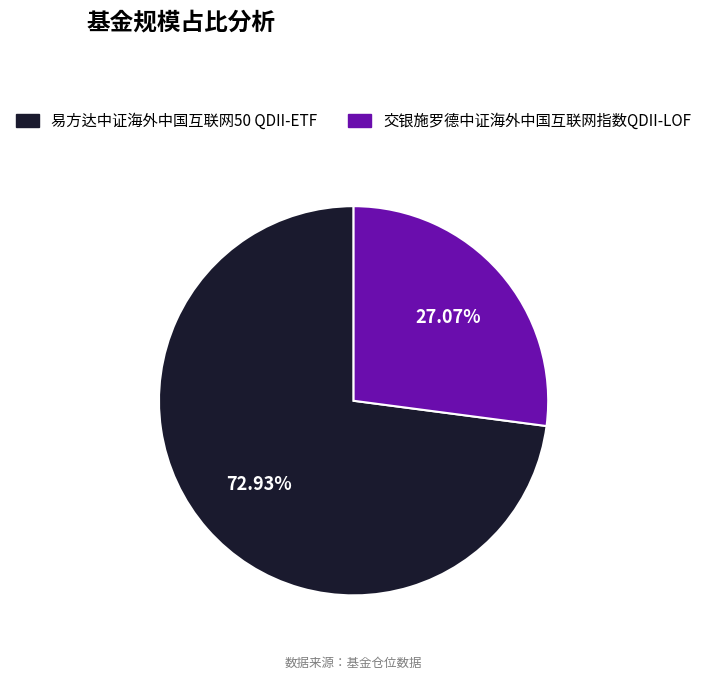

The 易方达中证海外中国互联网50 QDII-ETF slice represents 73% of the pie. True or false?

True